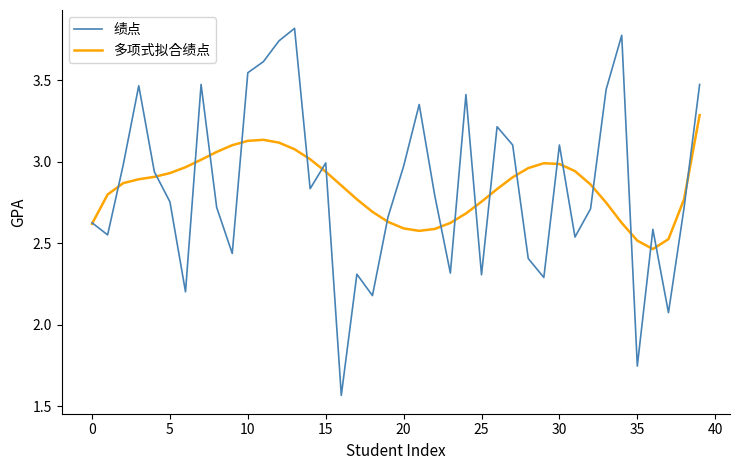

List the series in order of their peak value, highest first.

绩点, 多项式拟合绩点